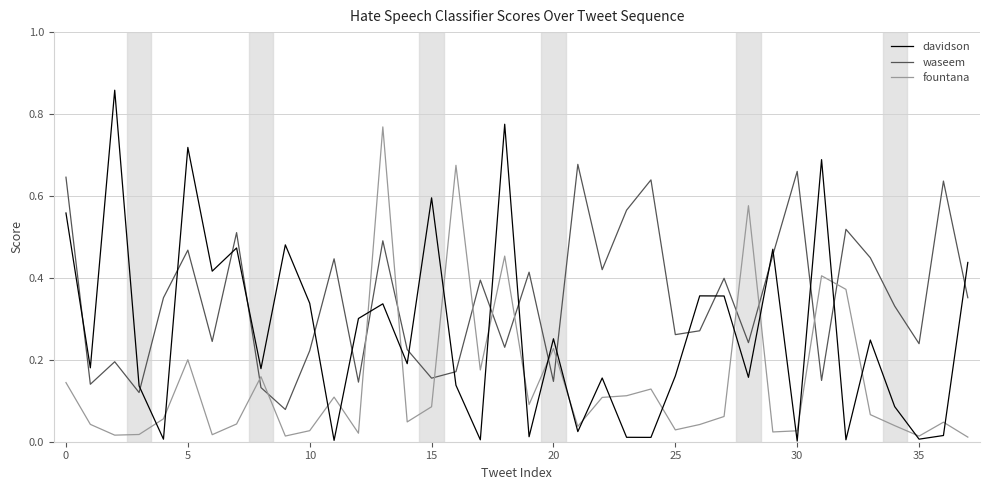

True or false: waseem and davidson cross at least once.

True